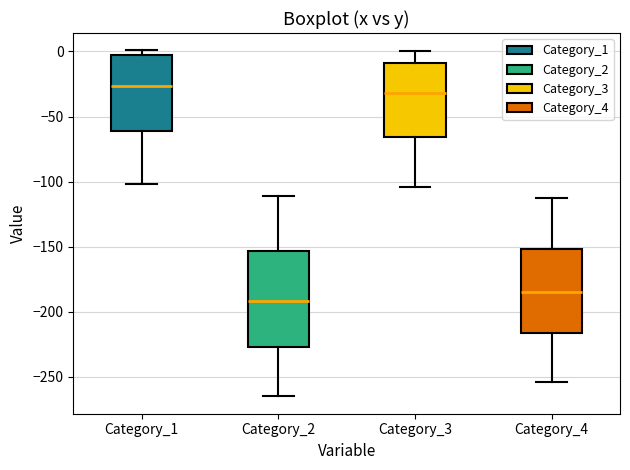

Which box's median line is the highest?

Category_1